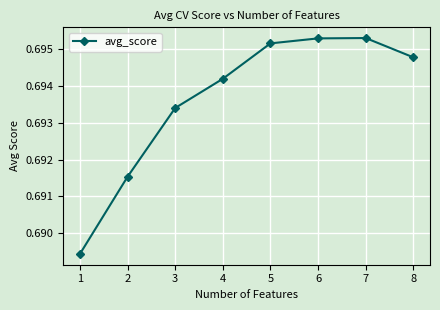

What is the sum of the values at 1 and 2?

1.4